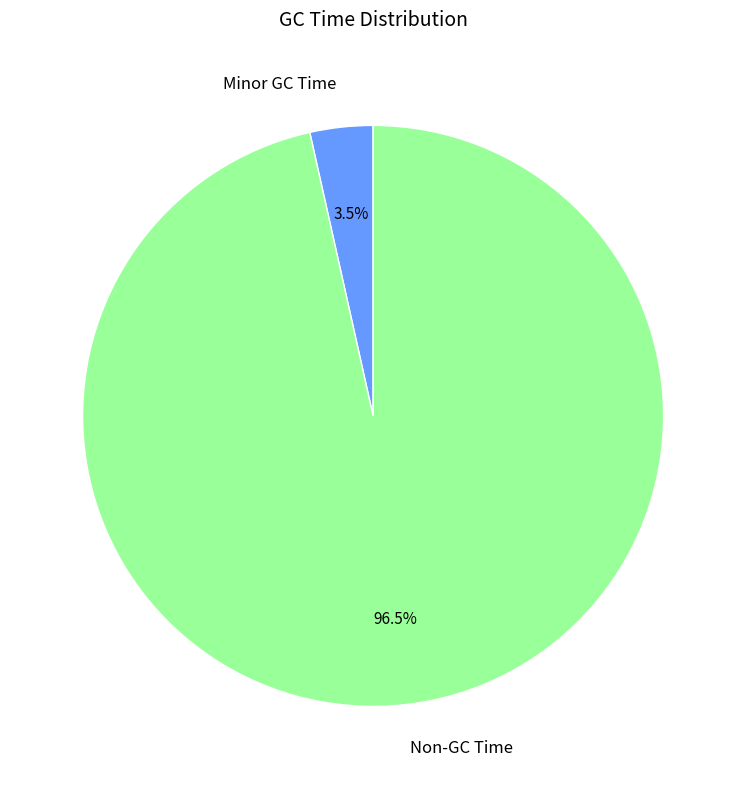

Is Minor GC Time the majority of the pie?

No